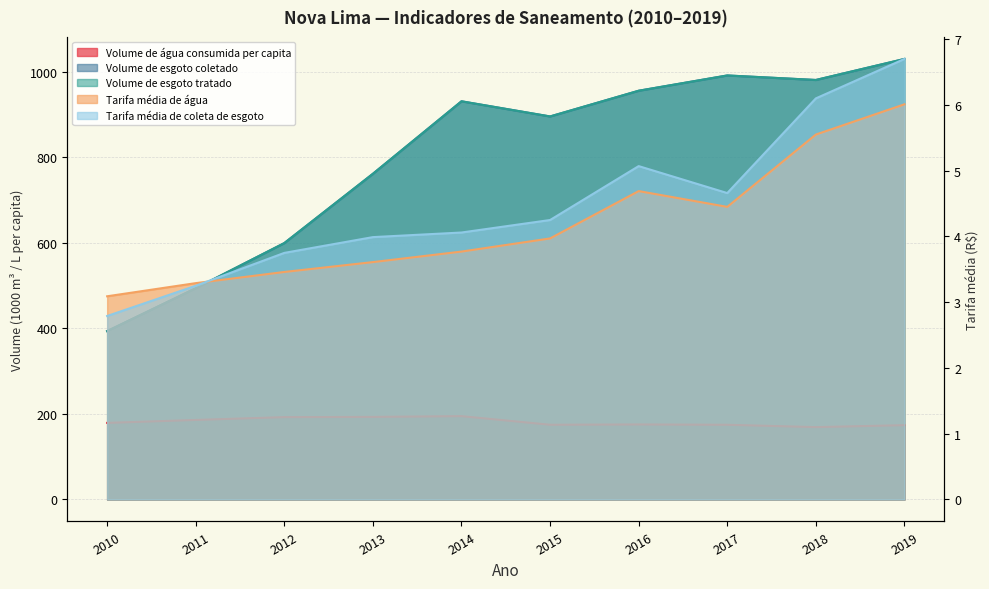

What are all the series names shown in the legend?

Volume de água consumida per capita, Volume de esgoto coletado, Volume de esgoto tratado, Tarifa média de água, Tarifa média de coleta de esgoto